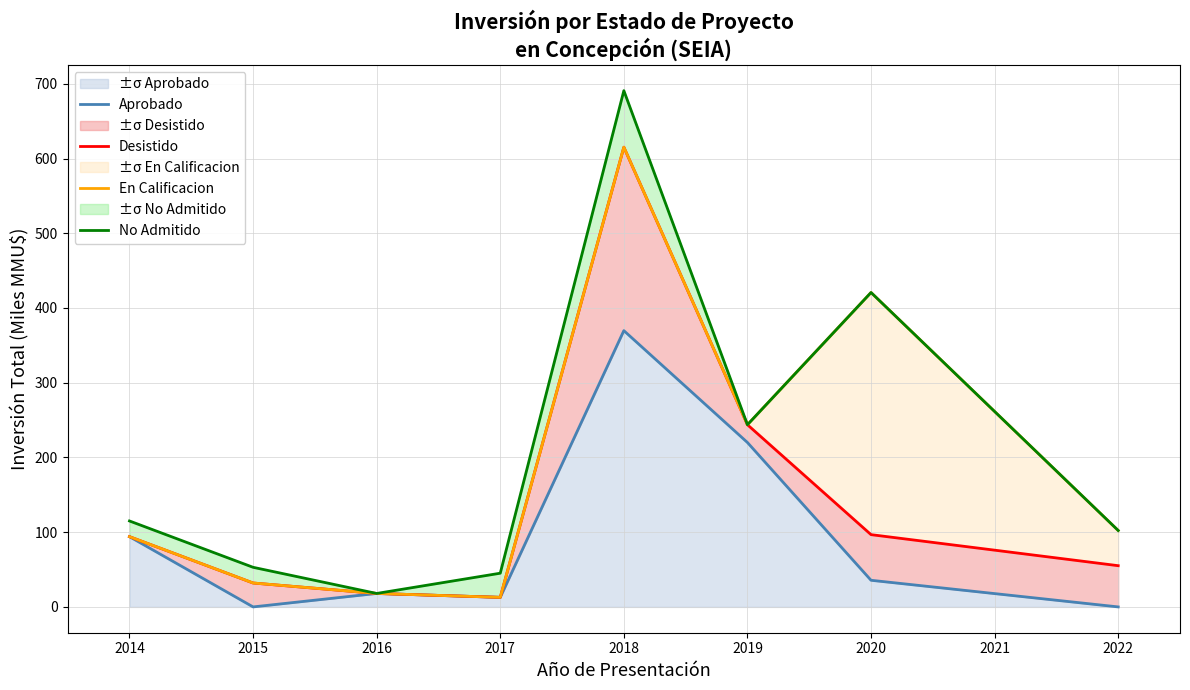

True or false: ±σ Aprobado has a value of 0.0 at 2015.

True